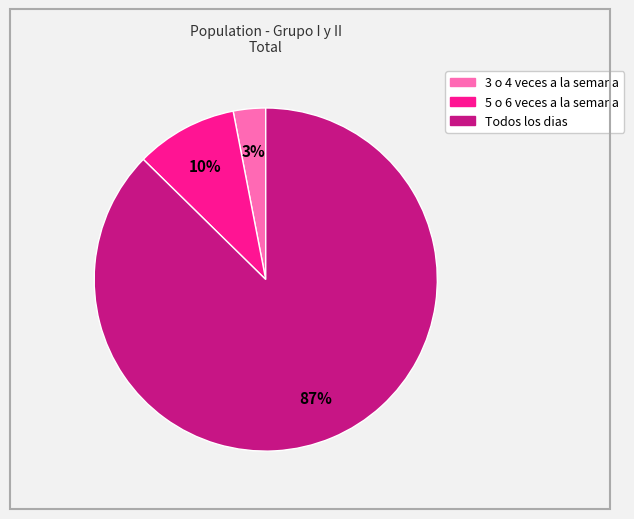

Is it true that 5 o 6 veces a la semana is 1% of the pie?

False